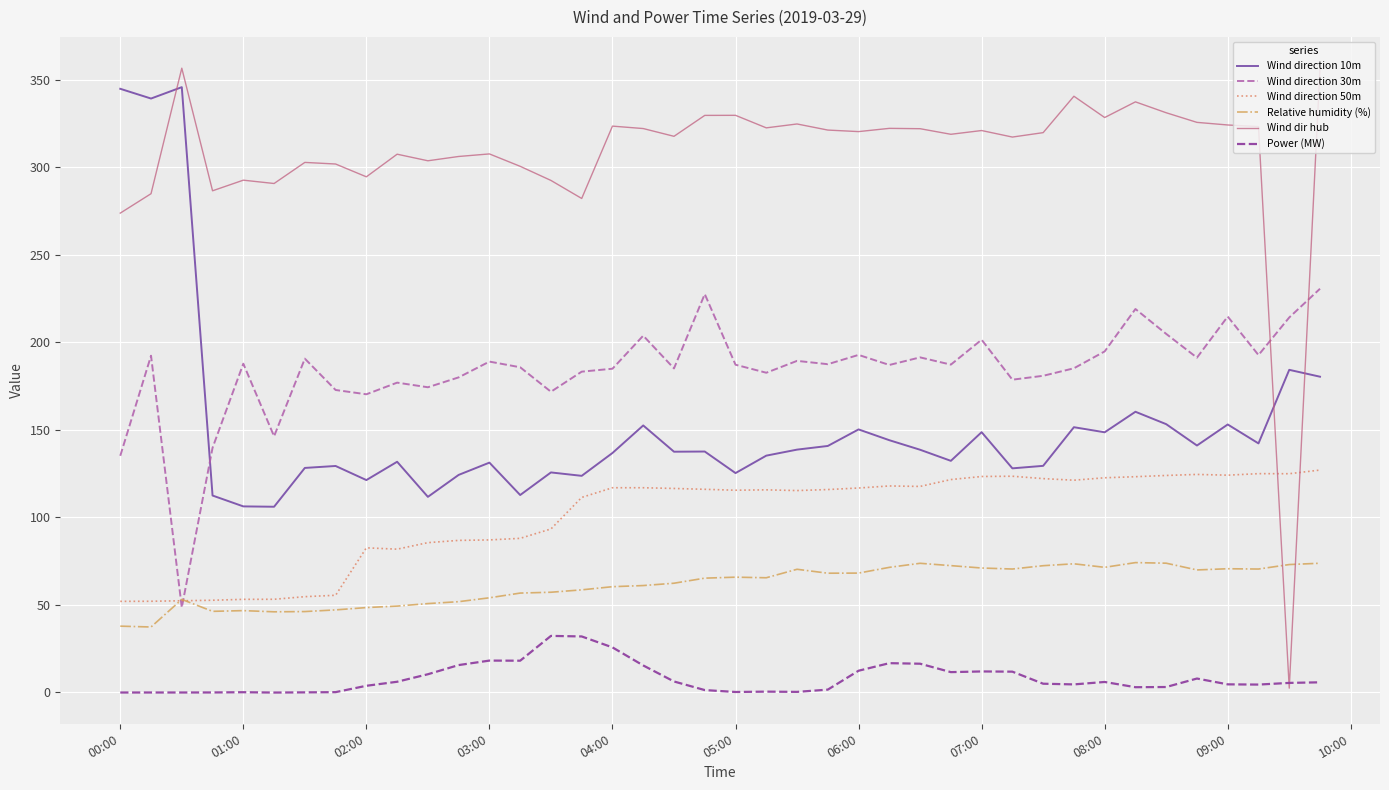

Which series has the largest total across all categories?

Wind dir hub